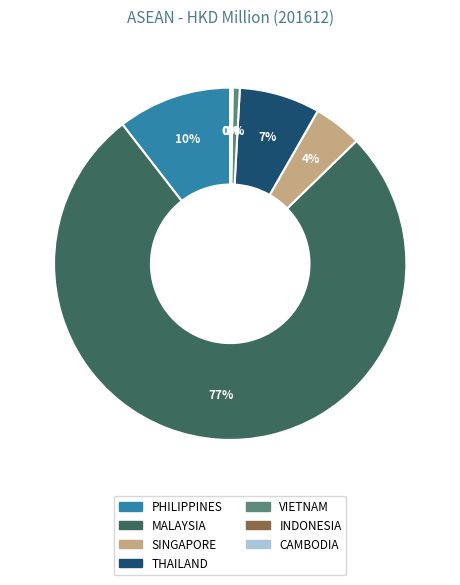

Which category has the biggest portion of the pie?

MALAYSIA